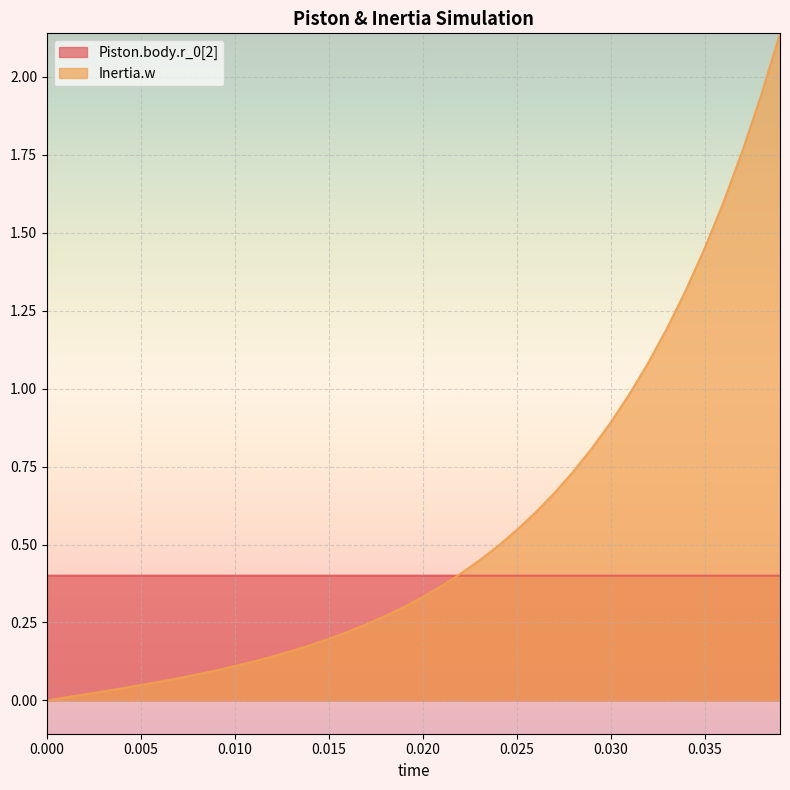

How many lines are shown in the chart?

2